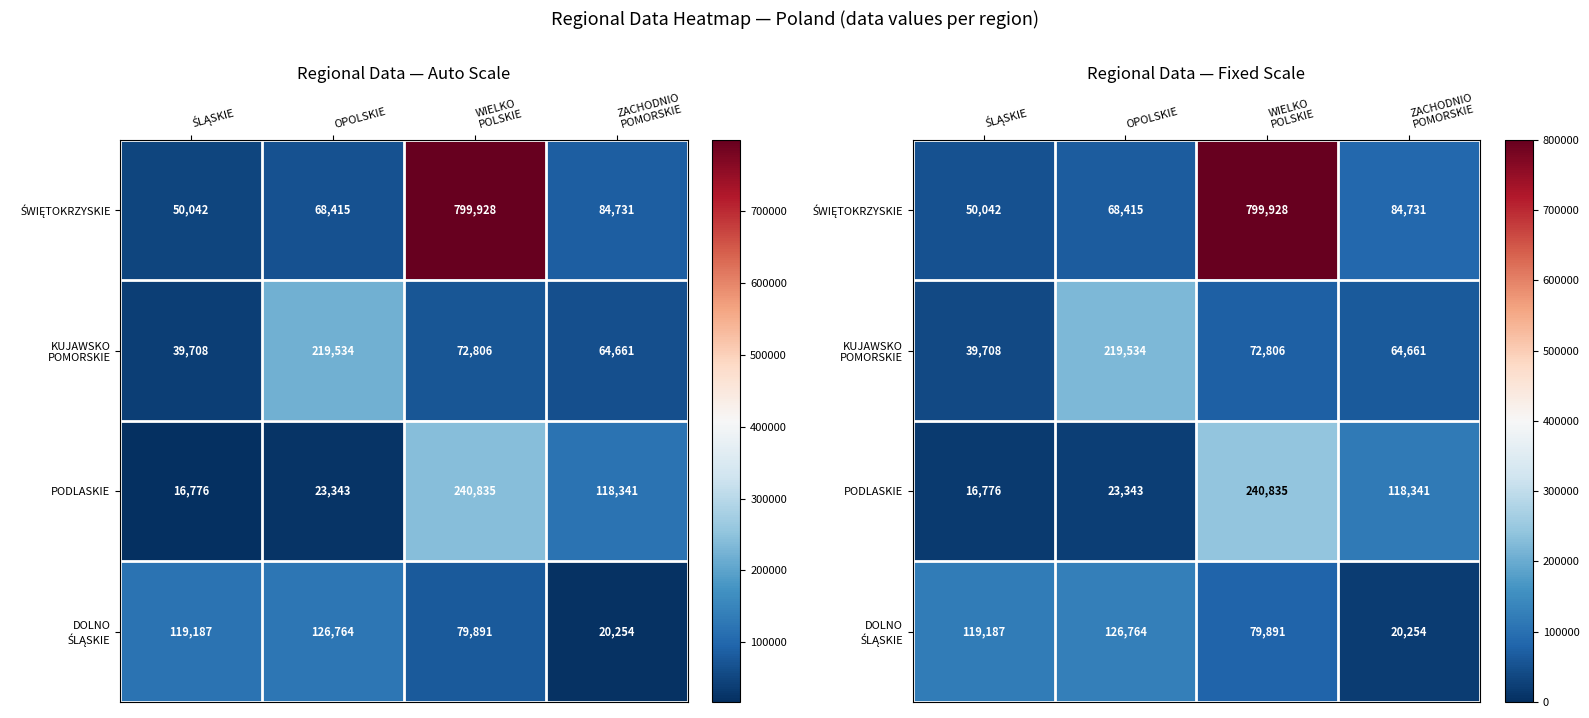

Rank the series at OPOLSKIE from lowest to highest value.

PODLASKIE, ŚWIĘTOKRZYSKIE, DOLNO ŚLĄSKIE, KUJAWSKO POMORSKIE